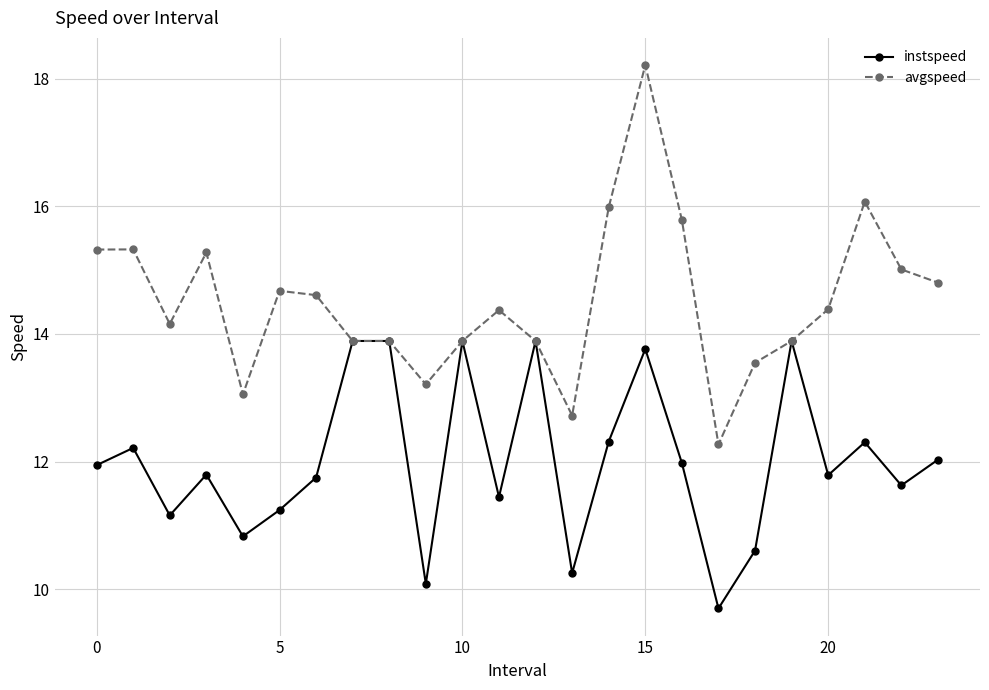

How many values in the avgspeed series are below 14?

10